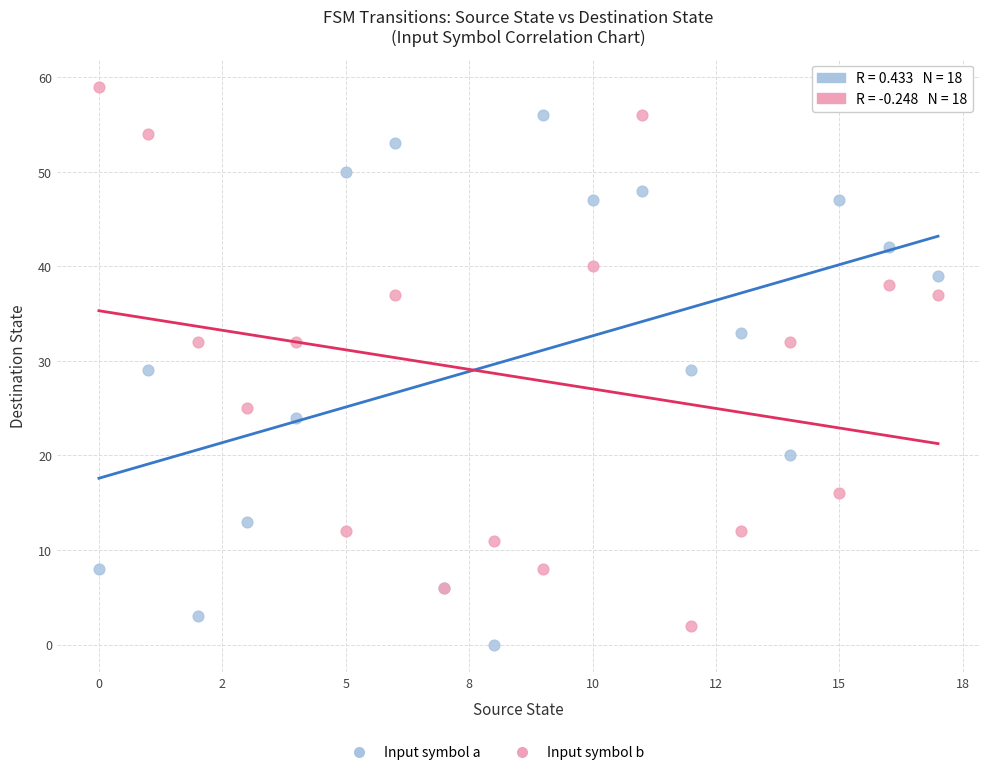

Which series contains the lowest Y value?

Input symbol a